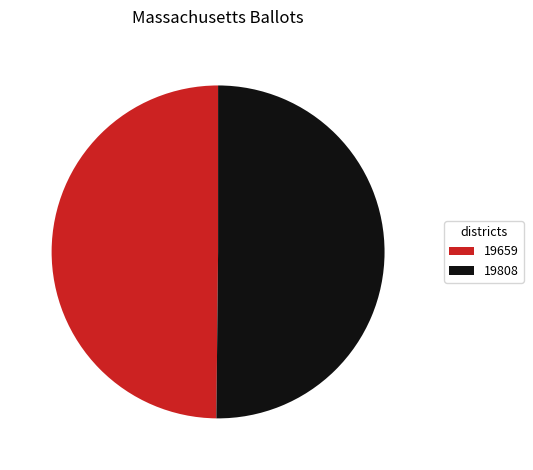

Is it true that 19659 is 50% of the pie?

True